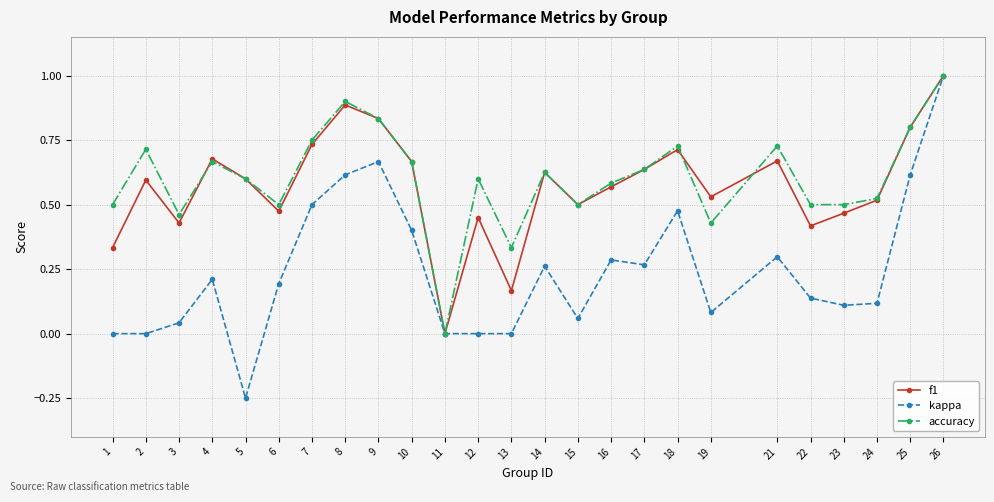

The f1 series shows 0.2 at 24. True or false?

False